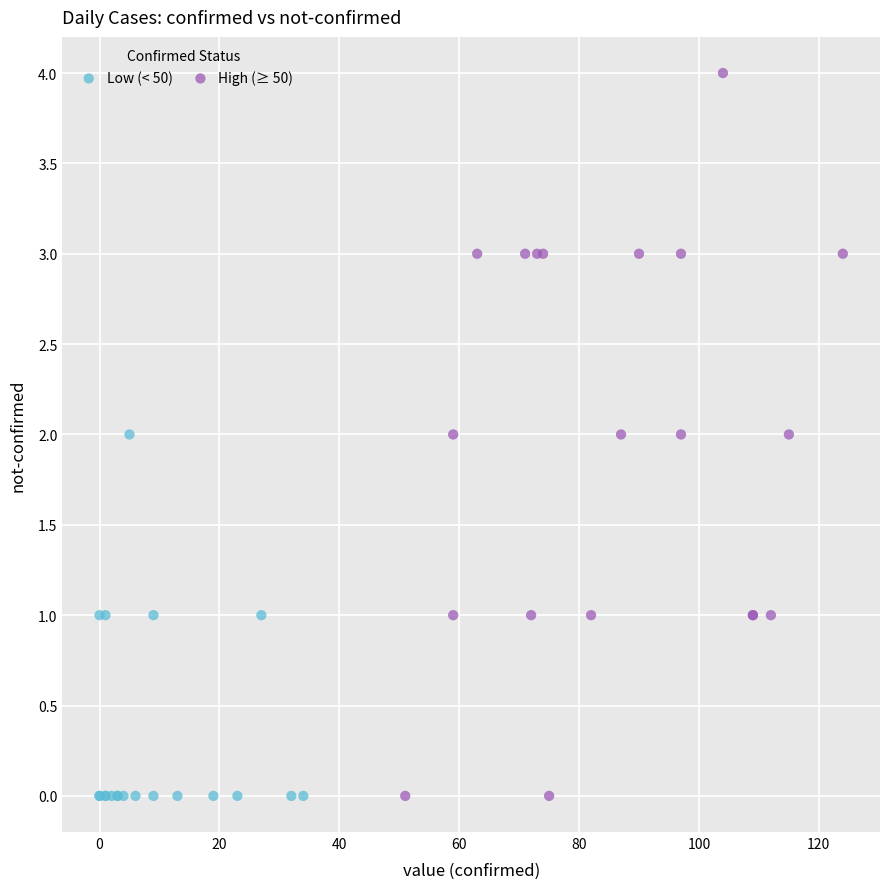

What are all the series names shown in the legend?

Low (< 50), High (≥ 50)